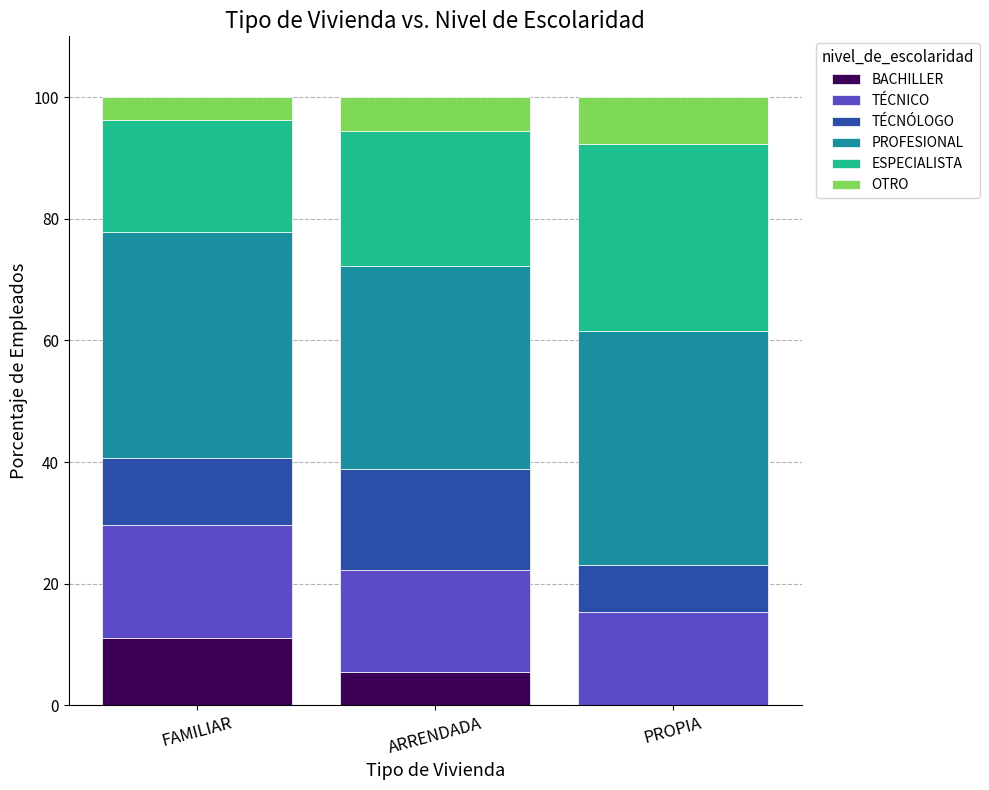

What is the total value across all series at FAMILIAR?

100.0